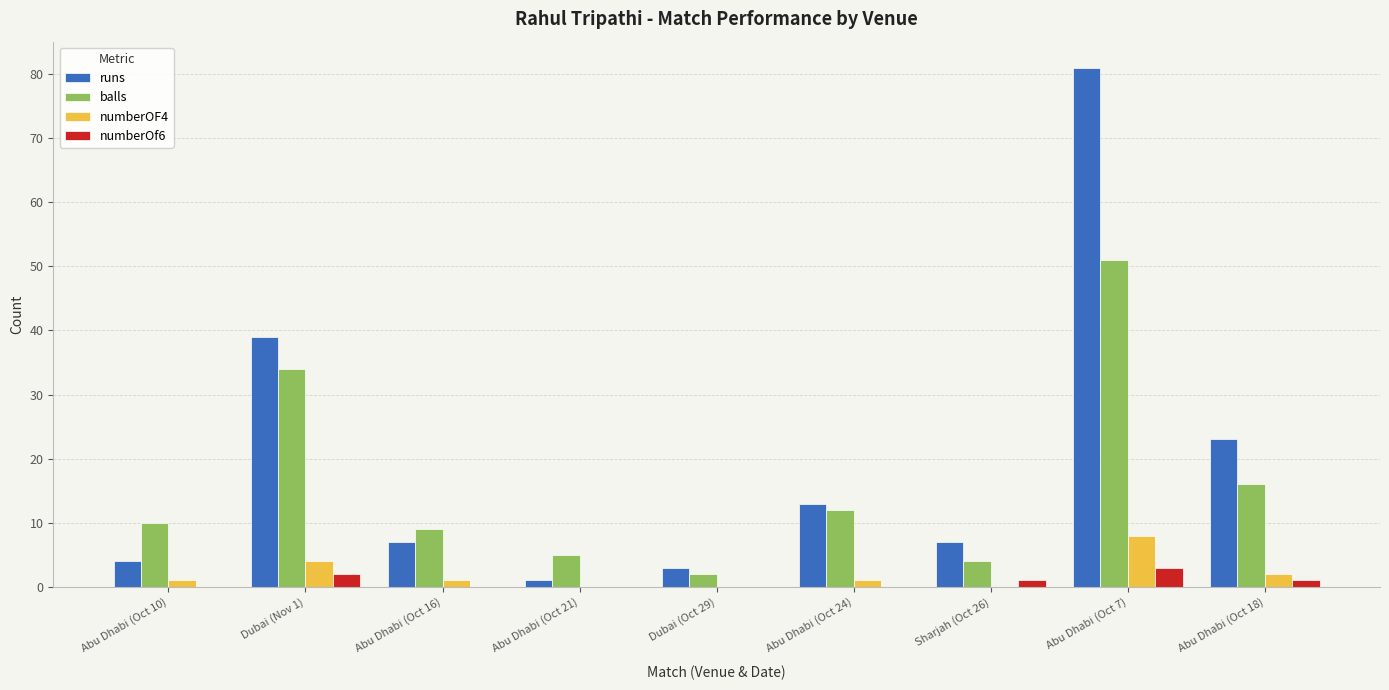

What is the sum of all balls values?

143